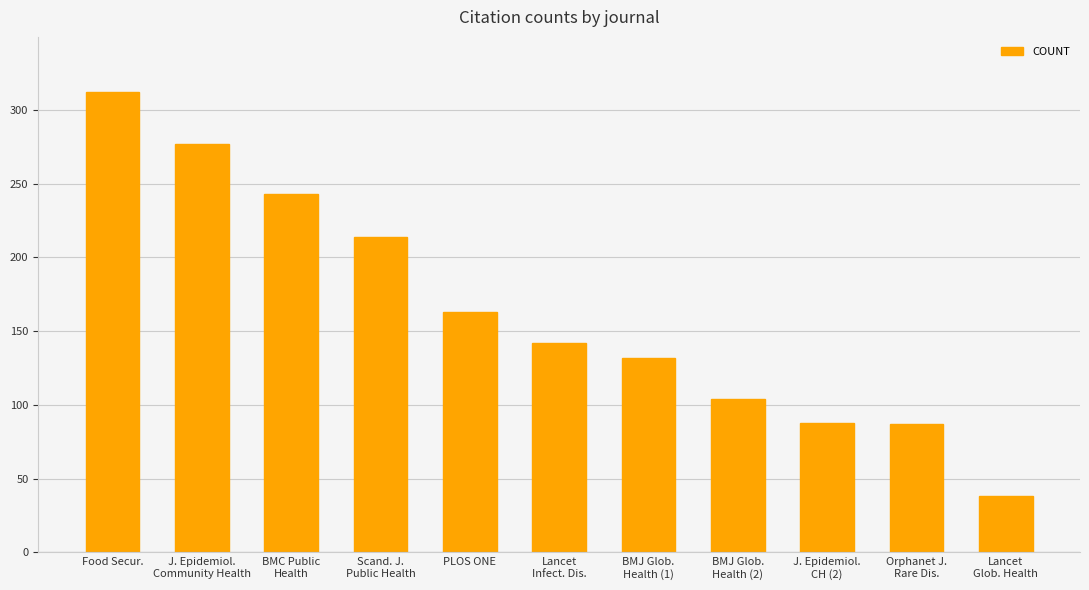

Count the number of categories in the chart.

11